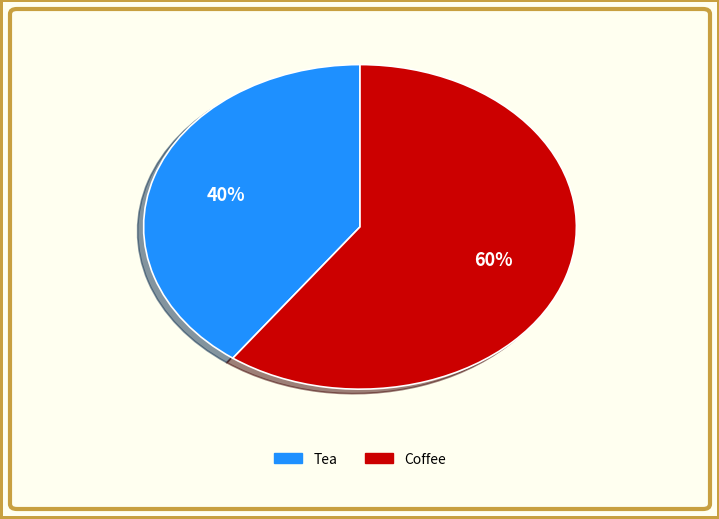

What is the largest slice in the pie chart?

Coffee